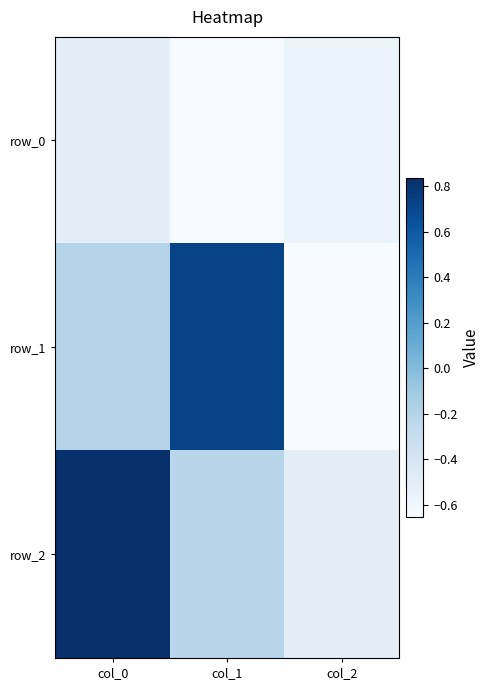

What is the sum of the row_2 values at col_2 and col_1?

-0.7